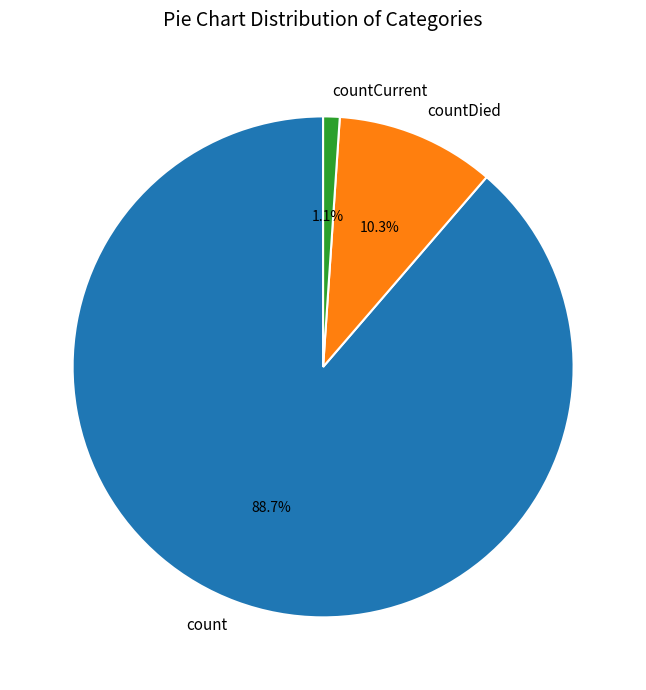

True or false: count accounts for 97% of the total.

False